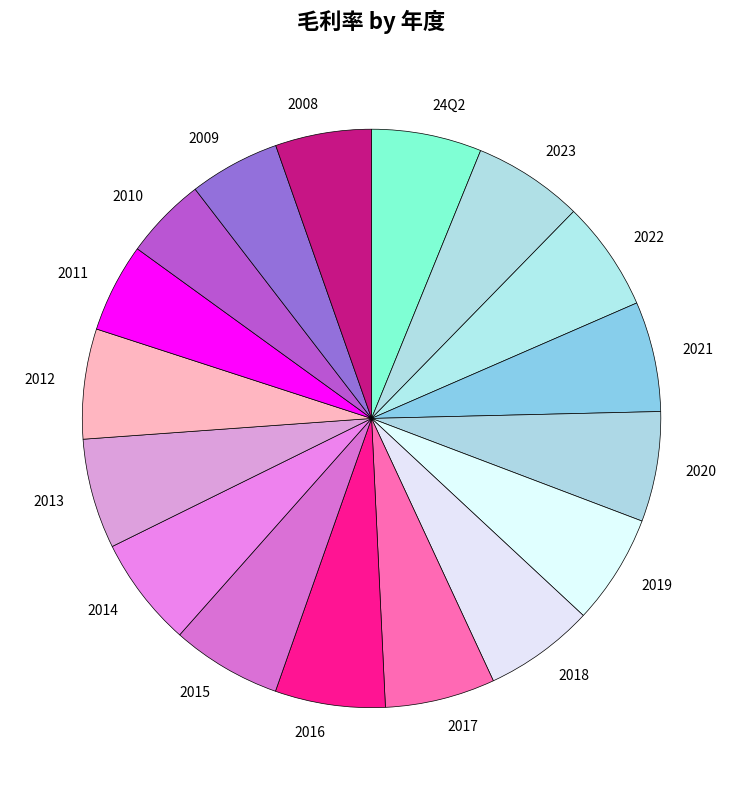

Is 2011 the majority of the pie?

No